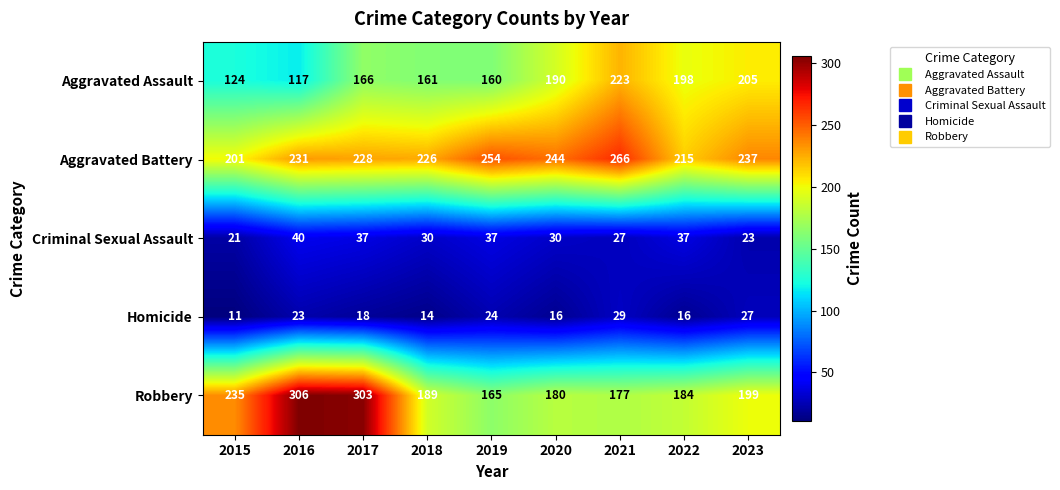

What is the difference between the maximum and second lowest values in the Criminal Sexual Assault series?

17